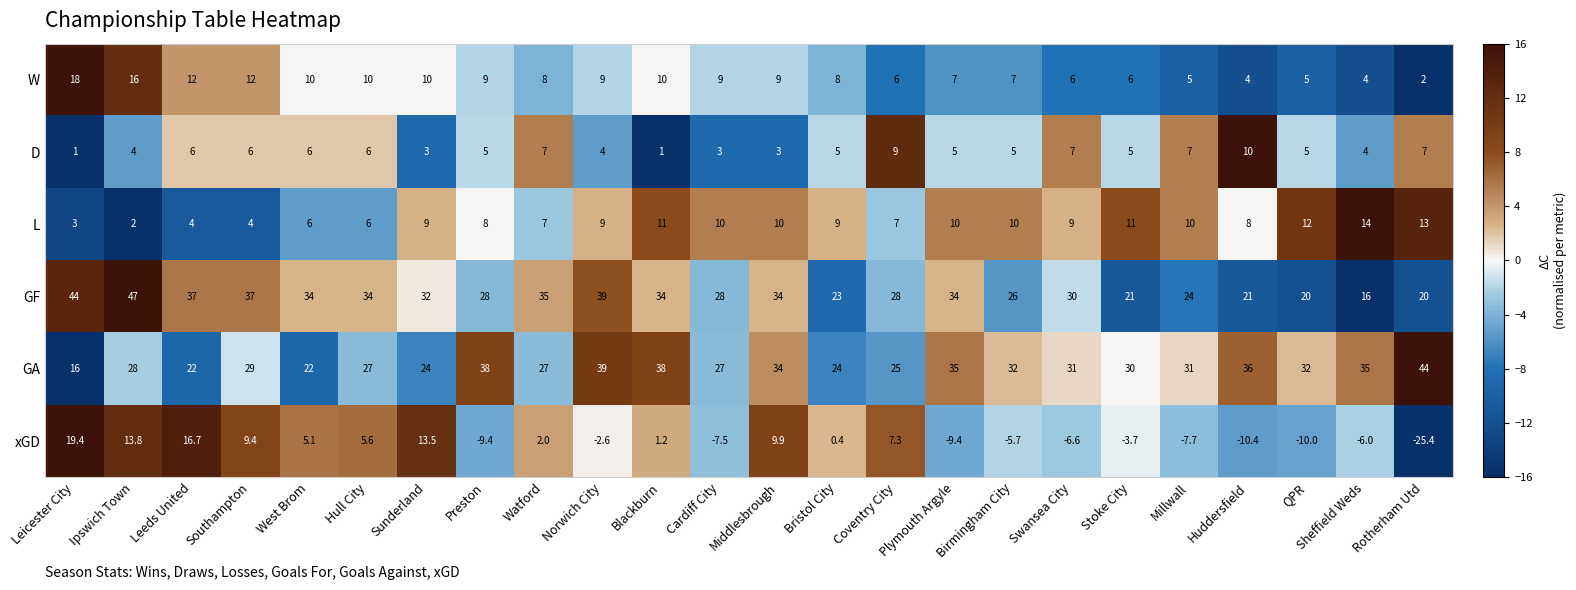

What is the sum of the xGD values at Middlesbrough and Leeds United?

26.6